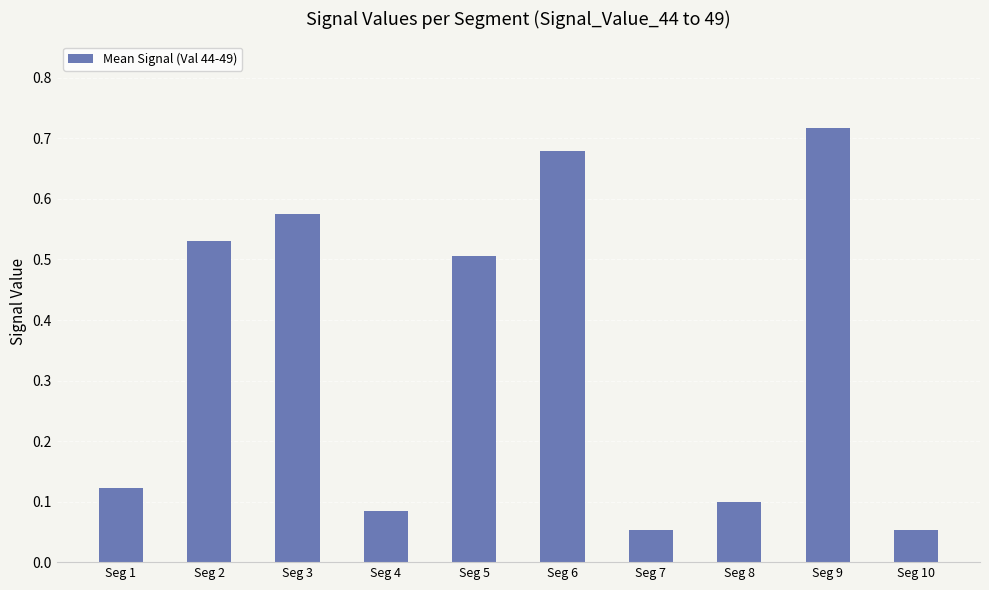

Which has a higher value, Seg 10 or Seg 9?

Seg 9